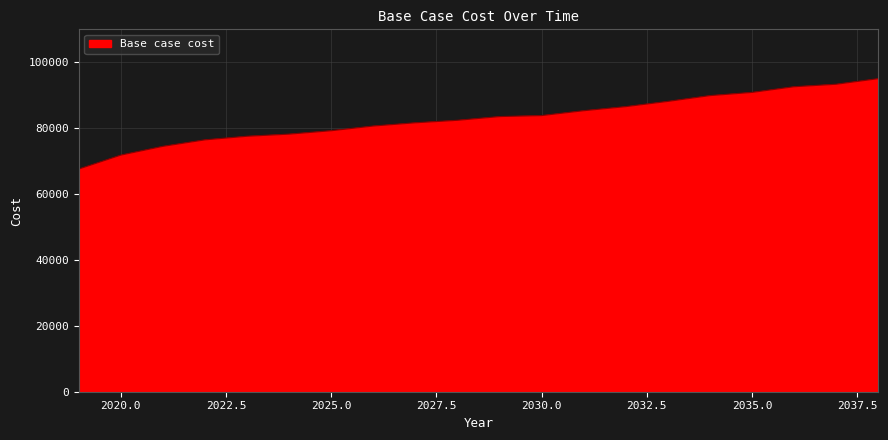

How many lines are shown in the chart?

1